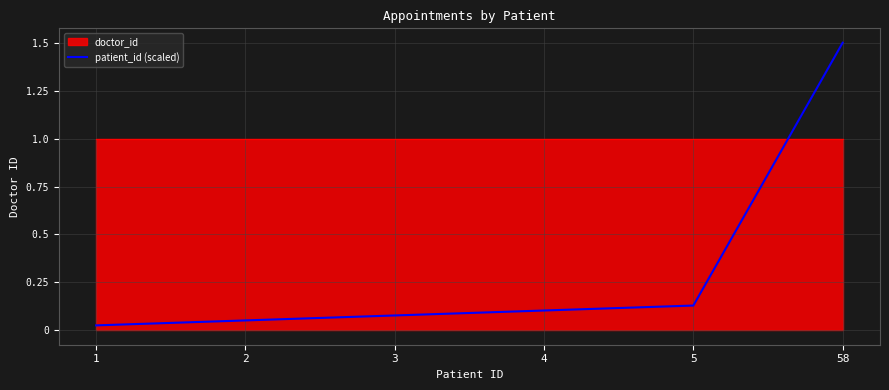

True or false: there are more than 2 points higher than both neighbors.

False